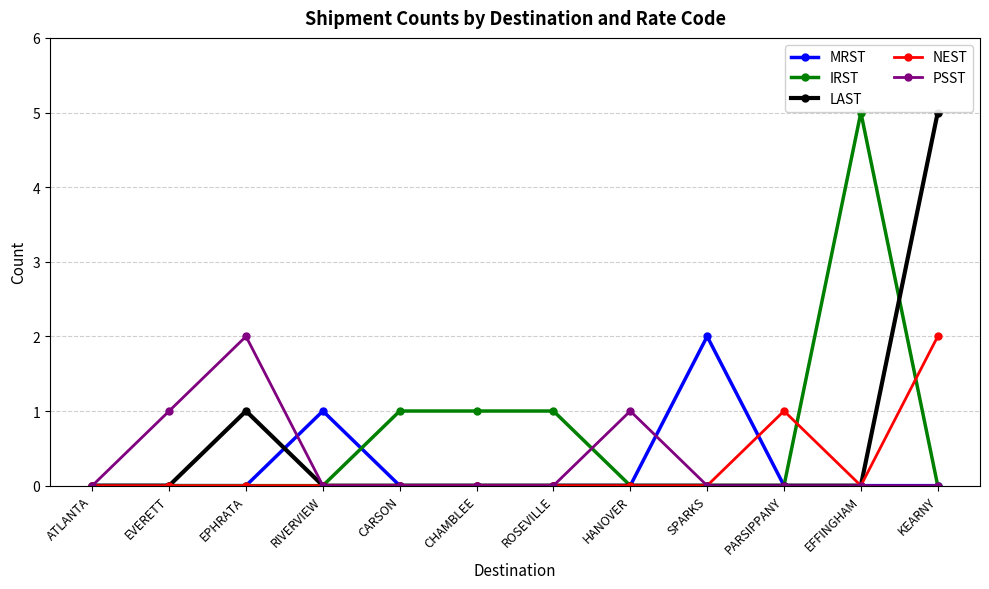

Reading left to right, transcribe all the data shown in this chart.

MRST: ATLANTA=0	EVERETT=0	EPHRATA=0	RIVERVIEW=1	CARSON=0	CHAMBLEE=0	ROSEVILLE=0	HANOVER=0	SPARKS=2	PARSIPPANY=0	EFFINGHAM=0	KEARNY=0
IRST: ATLANTA=0	EVERETT=0	EPHRATA=0	RIVERVIEW=0	CARSON=1	CHAMBLEE=1	ROSEVILLE=1	HANOVER=0	SPARKS=0	PARSIPPANY=0	EFFINGHAM=5	KEARNY=0
LAST: ATLANTA=0	EVERETT=0	EPHRATA=1	RIVERVIEW=0	CARSON=0	CHAMBLEE=0	ROSEVILLE=0	HANOVER=0	SPARKS=0	PARSIPPANY=0	EFFINGHAM=0	KEARNY=5
NEST: ATLANTA=0	EVERETT=0	EPHRATA=0	RIVERVIEW=0	CARSON=0	CHAMBLEE=0	ROSEVILLE=0	HANOVER=0	SPARKS=0	PARSIPPANY=1	EFFINGHAM=0	KEARNY=2
PSST: ATLANTA=0	EVERETT=1	EPHRATA=2	RIVERVIEW=0	CARSON=0	CHAMBLEE=0	ROSEVILLE=0	HANOVER=1	SPARKS=0	PARSIPPANY=0	EFFINGHAM=0	KEARNY=0